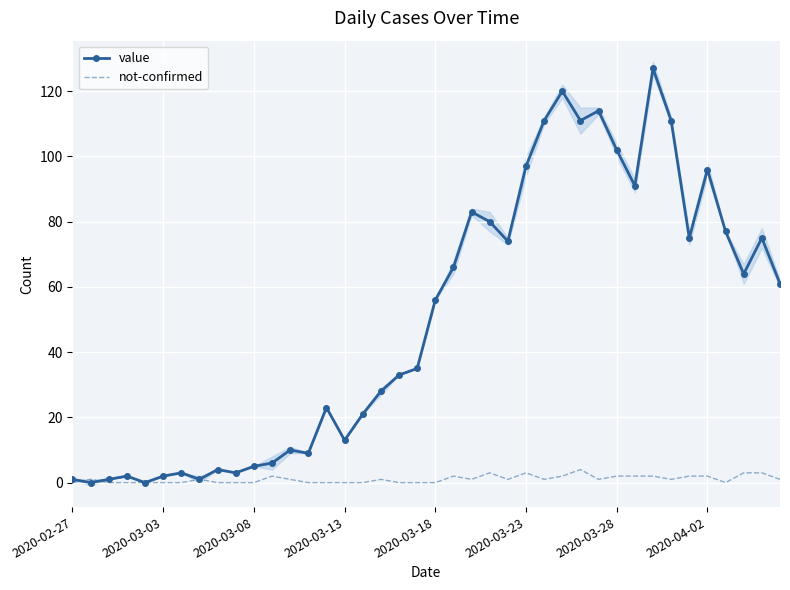

What are all the series names shown in the legend?

value, not-confirmed